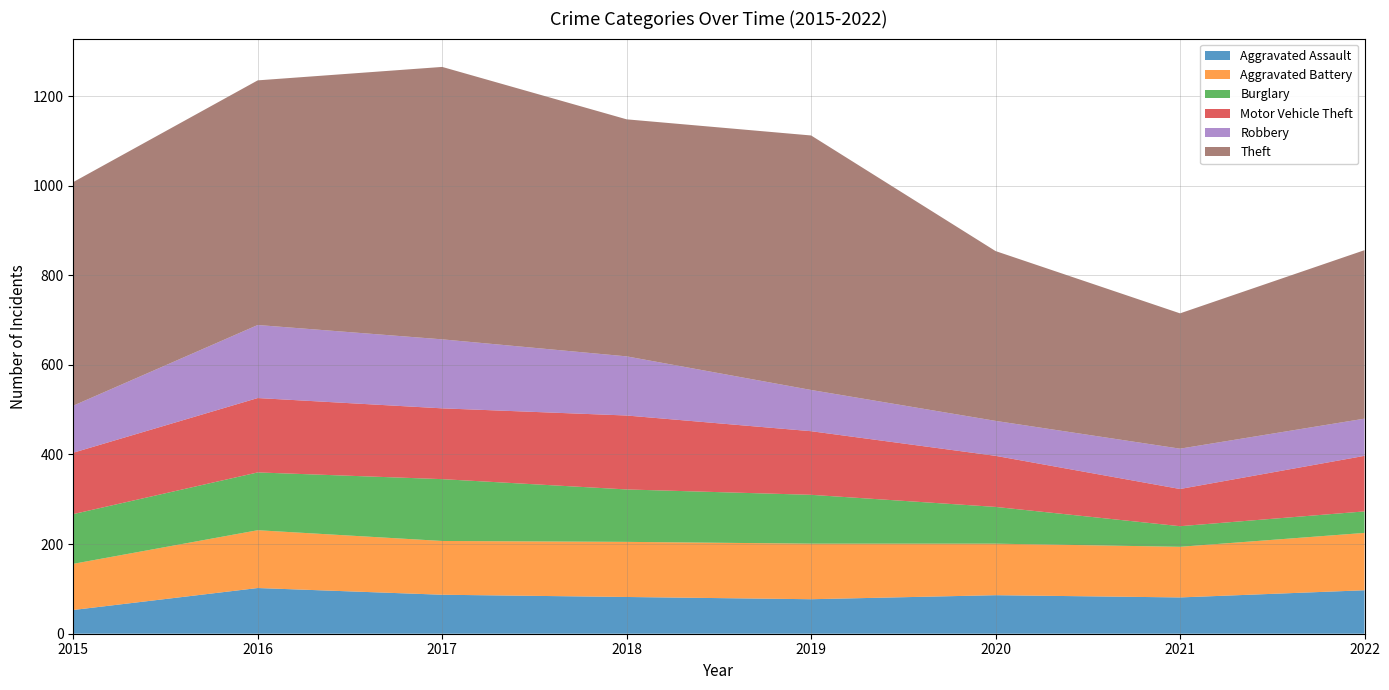

Reading left to right, extract all data points from this chart.

Aggravated Assault: 2015=53	2016=102	2017=87	2018=82	2019=77	2020=86	2021=81	2022=97
Aggravated Battery: 2015=103	2016=129	2017=120	2018=123	2019=124	2020=115	2021=113	2022=128
Burglary: 2015=111	2016=129	2017=138	2018=117	2019=109	2020=82	2021=46	2022=48
Motor Vehicle Theft: 2015=137	2016=166	2017=158	2018=165	2019=142	2020=114	2021=83	2022=124
Robbery: 2015=105	2016=163	2017=154	2018=132	2019=92	2020=78	2021=90	2022=83
Theft: 2015=499	2016=546	2017=608	2018=529	2019=568	2020=379	2021=302	2022=376